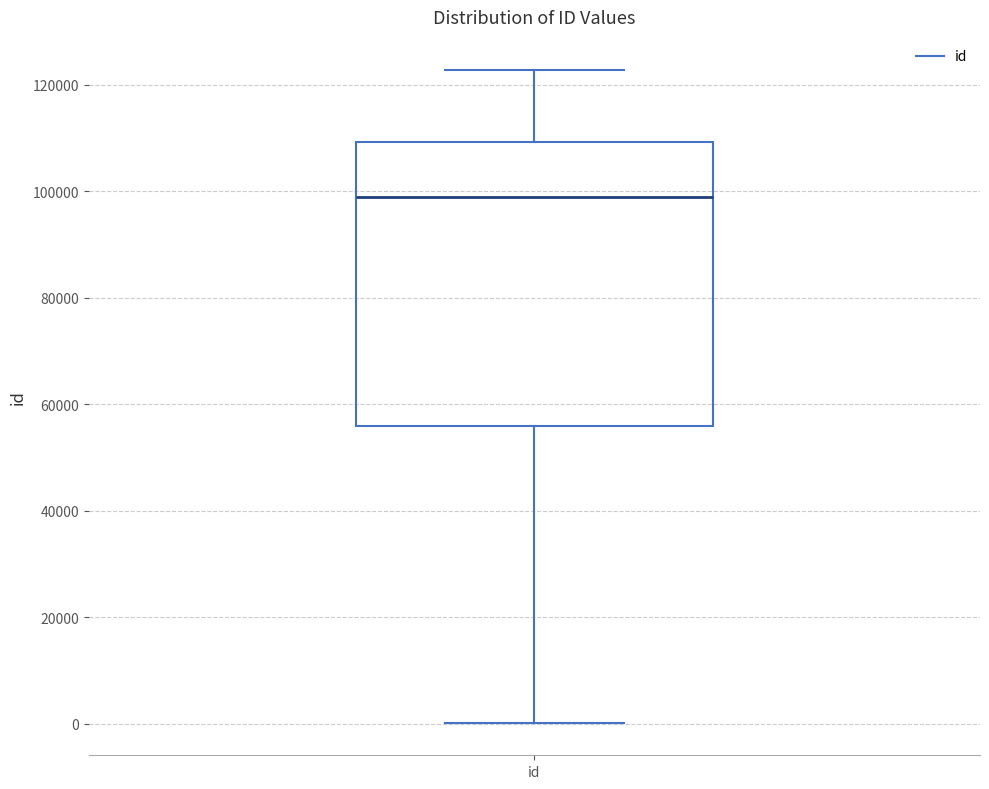

Where does the median line of the box for id sit on the y-axis? The values are not printed on the chart, so give them approximately, as read against the axis.

98000